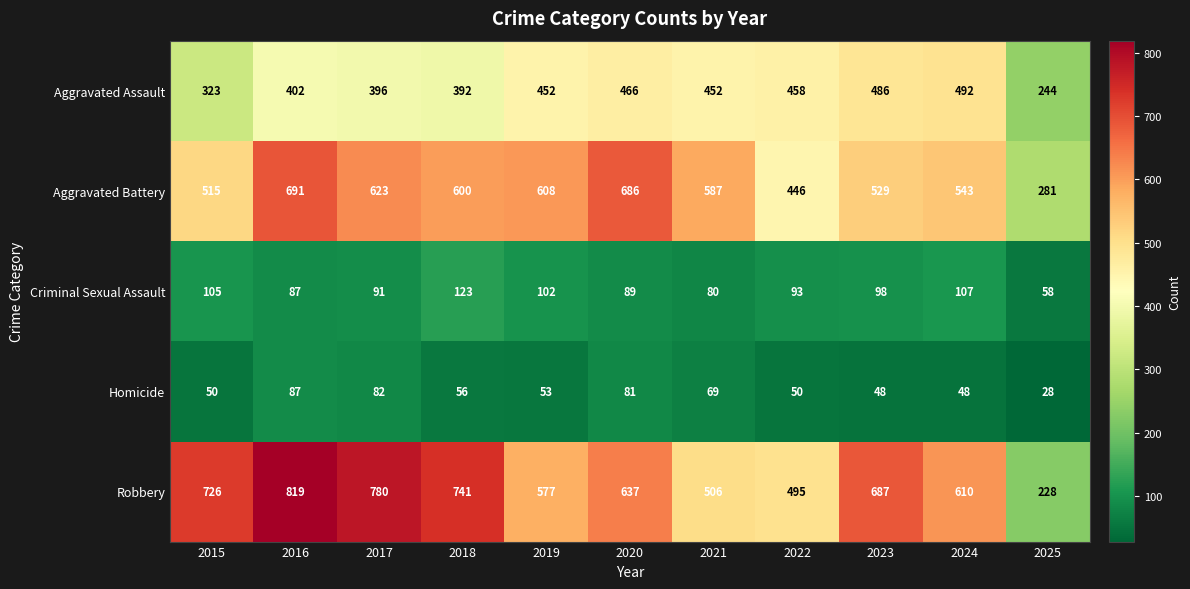

Which series has the largest total across all categories?

Robbery